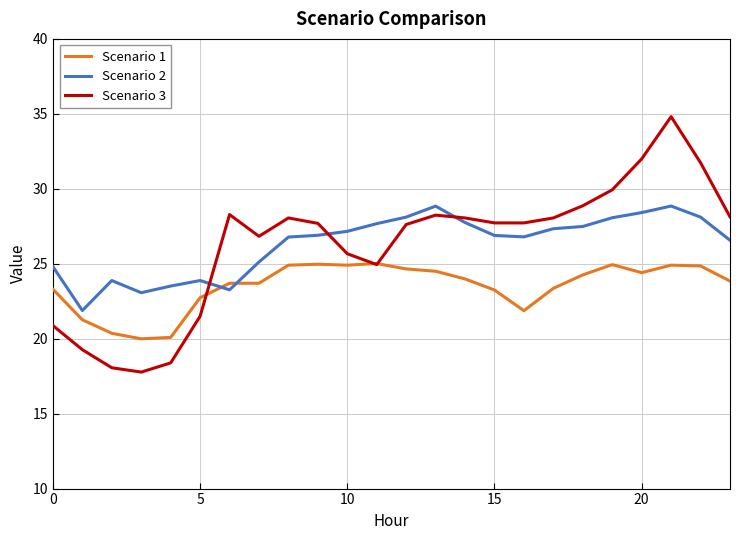

What is the smallest value displayed?

17.8